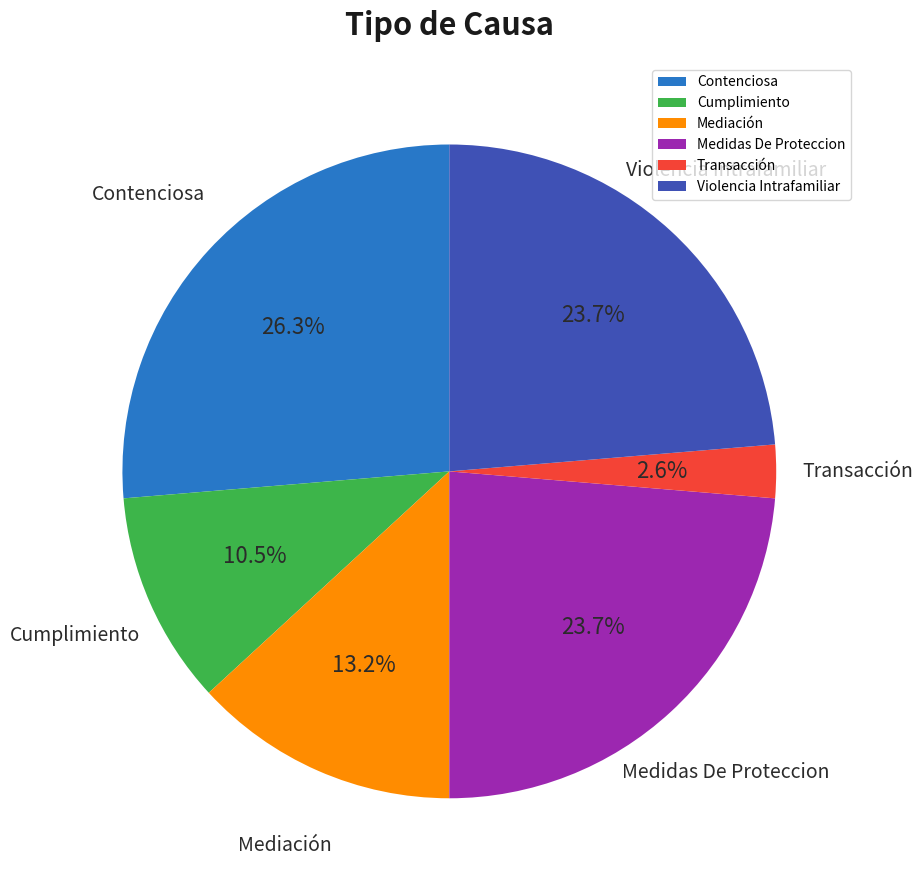

Approximately how many times larger is the value at Cumplimiento compared to Violencia Intrafamiliar?

0.4